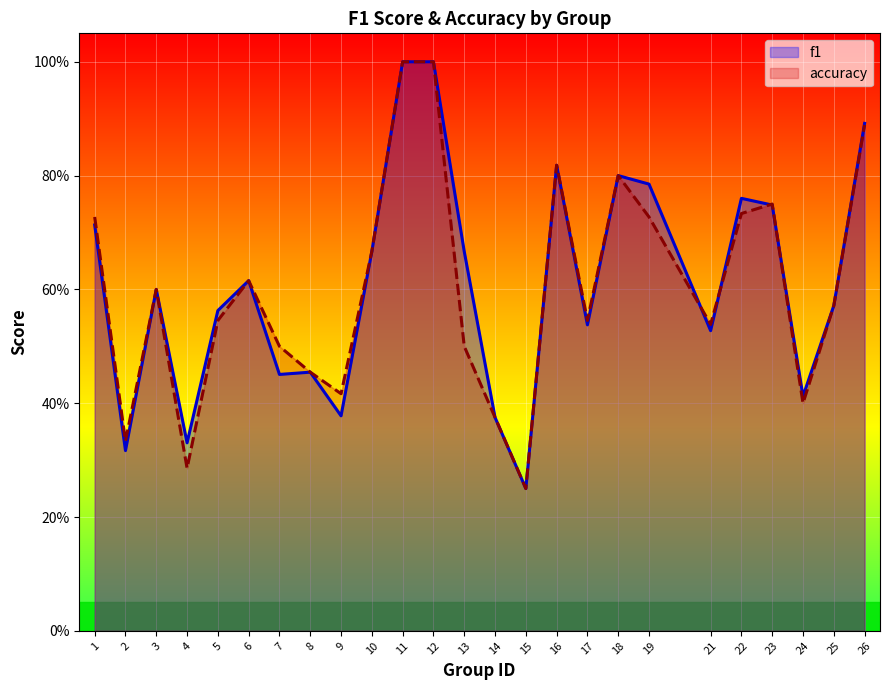

In accuracy, how many points are lower than both neighbors (excluding endpoints)?

7